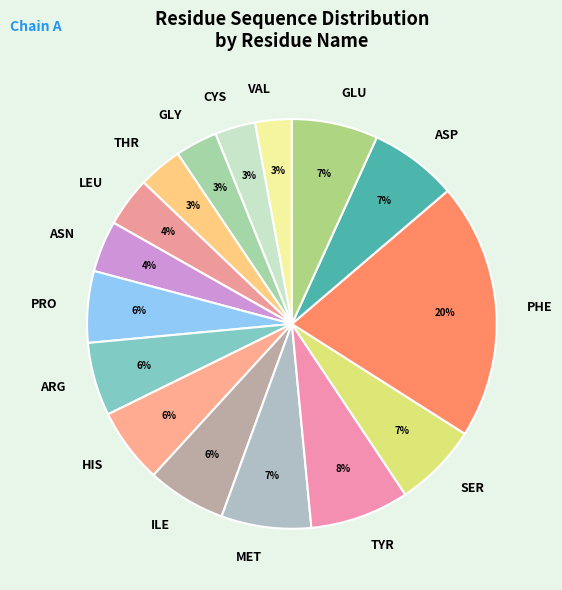

Between GLU and HIS, which is larger?

GLU